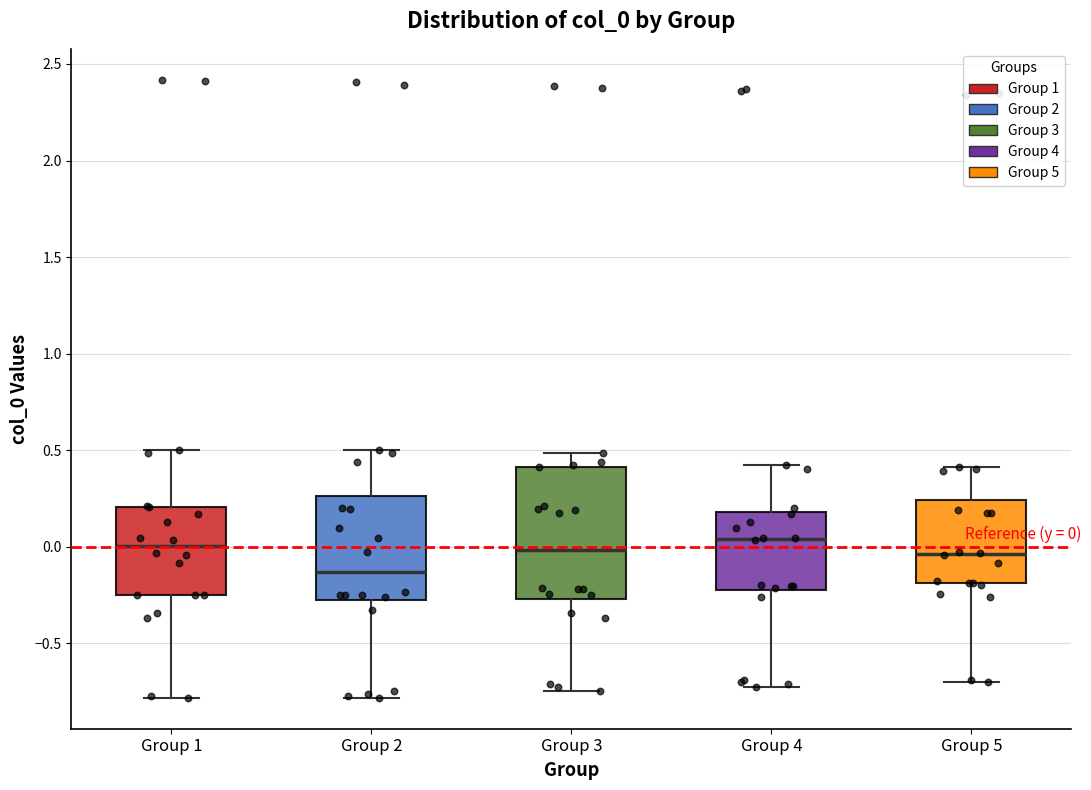

Comparing the boxes themselves (not the whiskers), which one is the tallest?

Group 3